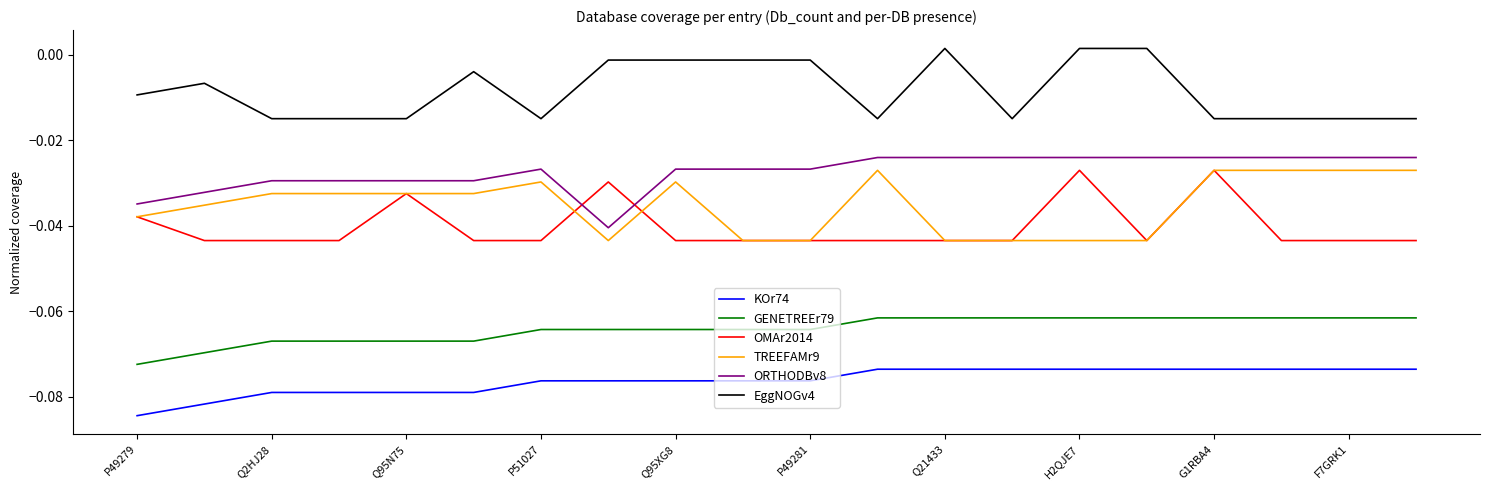

True or false: EggNOGv4 and KOr74 cross at least once.

False